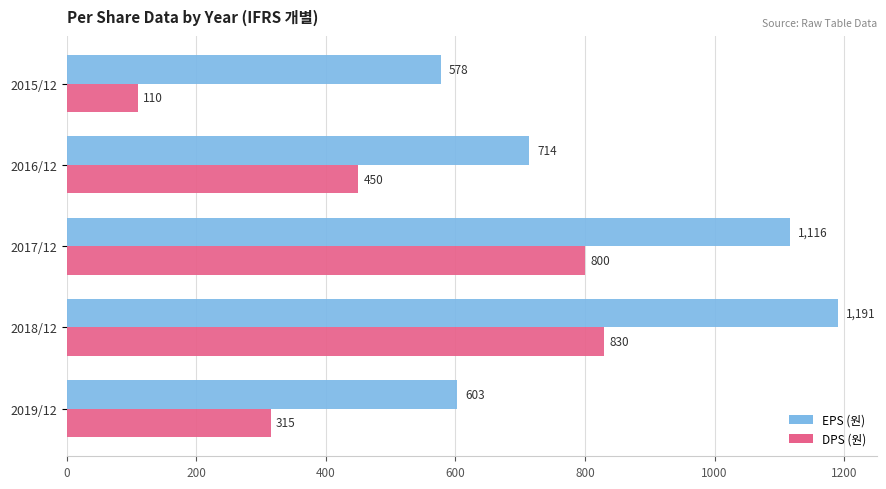

What is the sum of all EPS (원) values?

4202